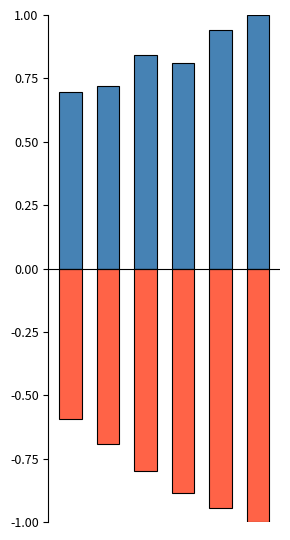

How many bars are there in each group?

2